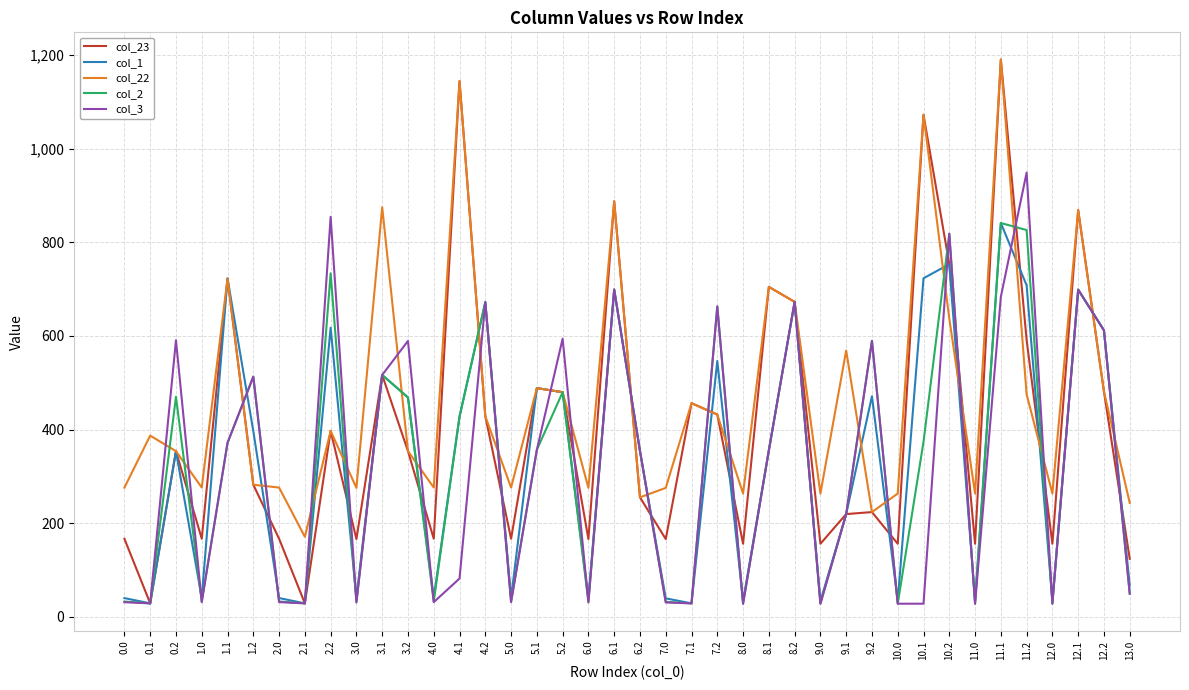

Which series ends up on top after the final intersection of col_3 and col_22?

col_22